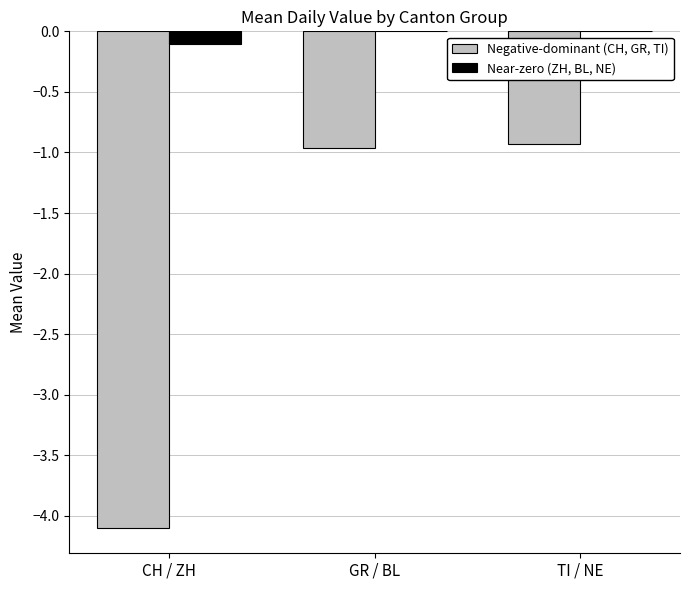

Between CH / ZH and GR / BL, which series saw the biggest shift?

Negative-dominant (CH, GR, TI)